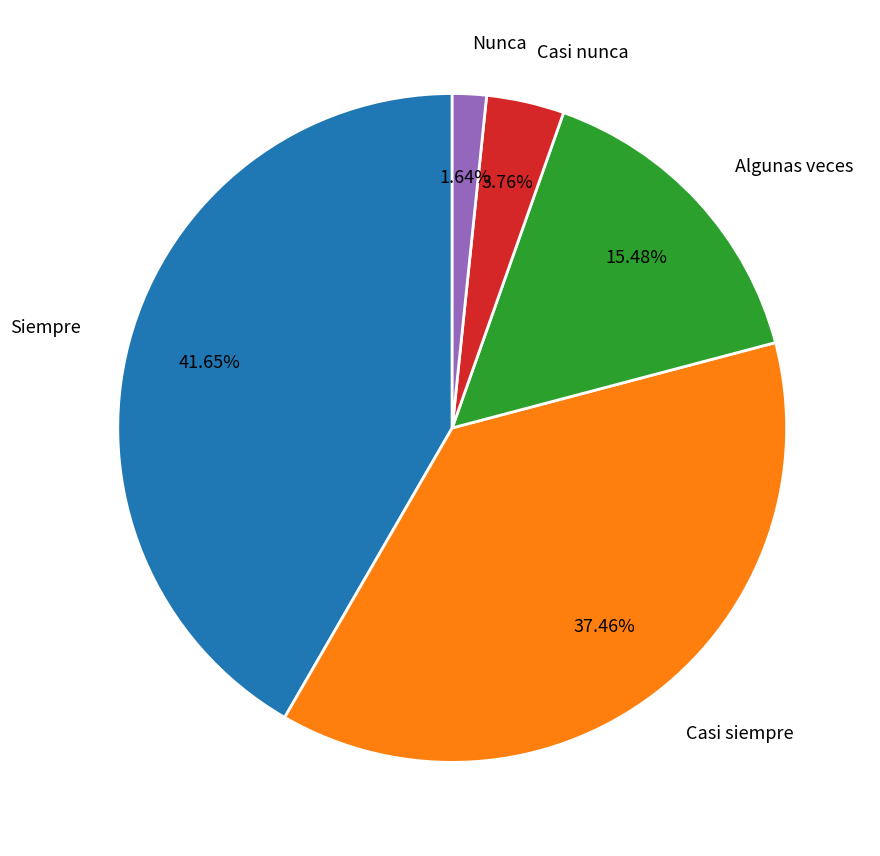

What is the total percentage of Algunas veces and Casi nunca?

19.2%